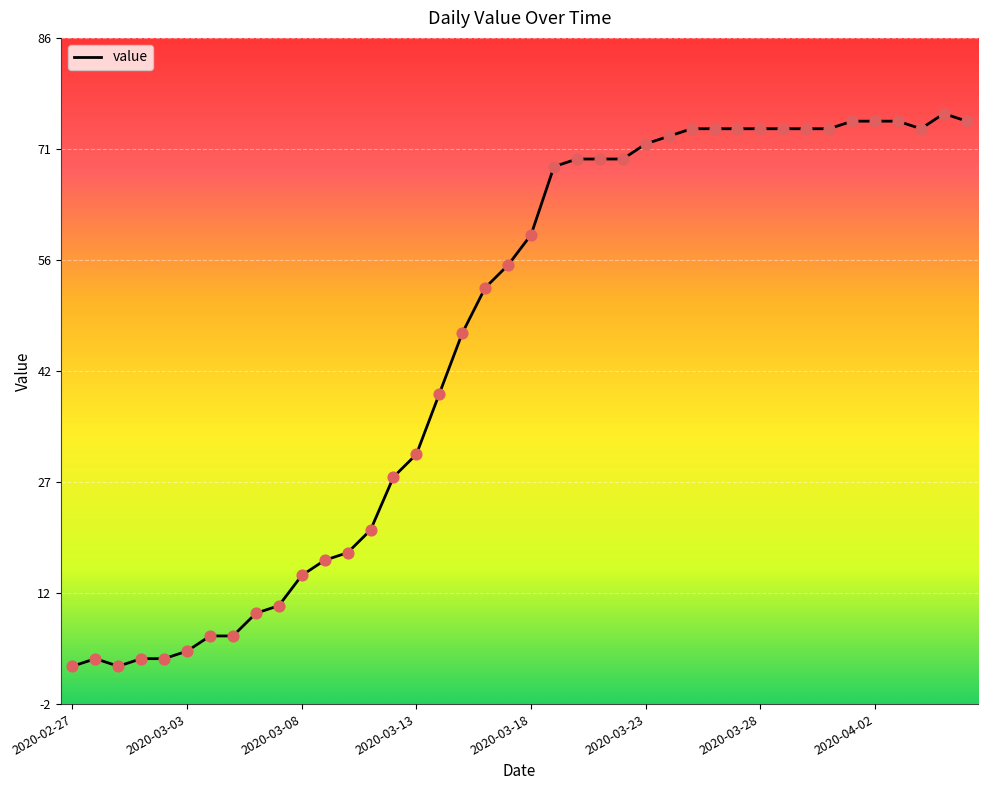

What is the difference between the maximum and minimum values?

73